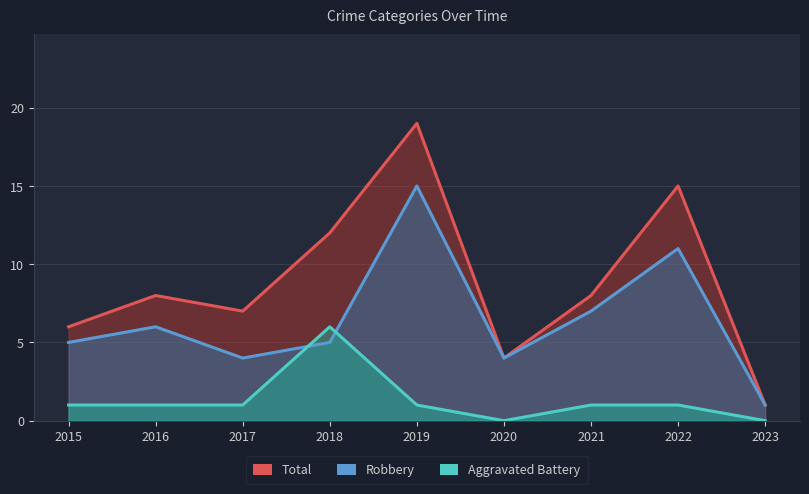

At which label does Robbery first exceed 5?

2016